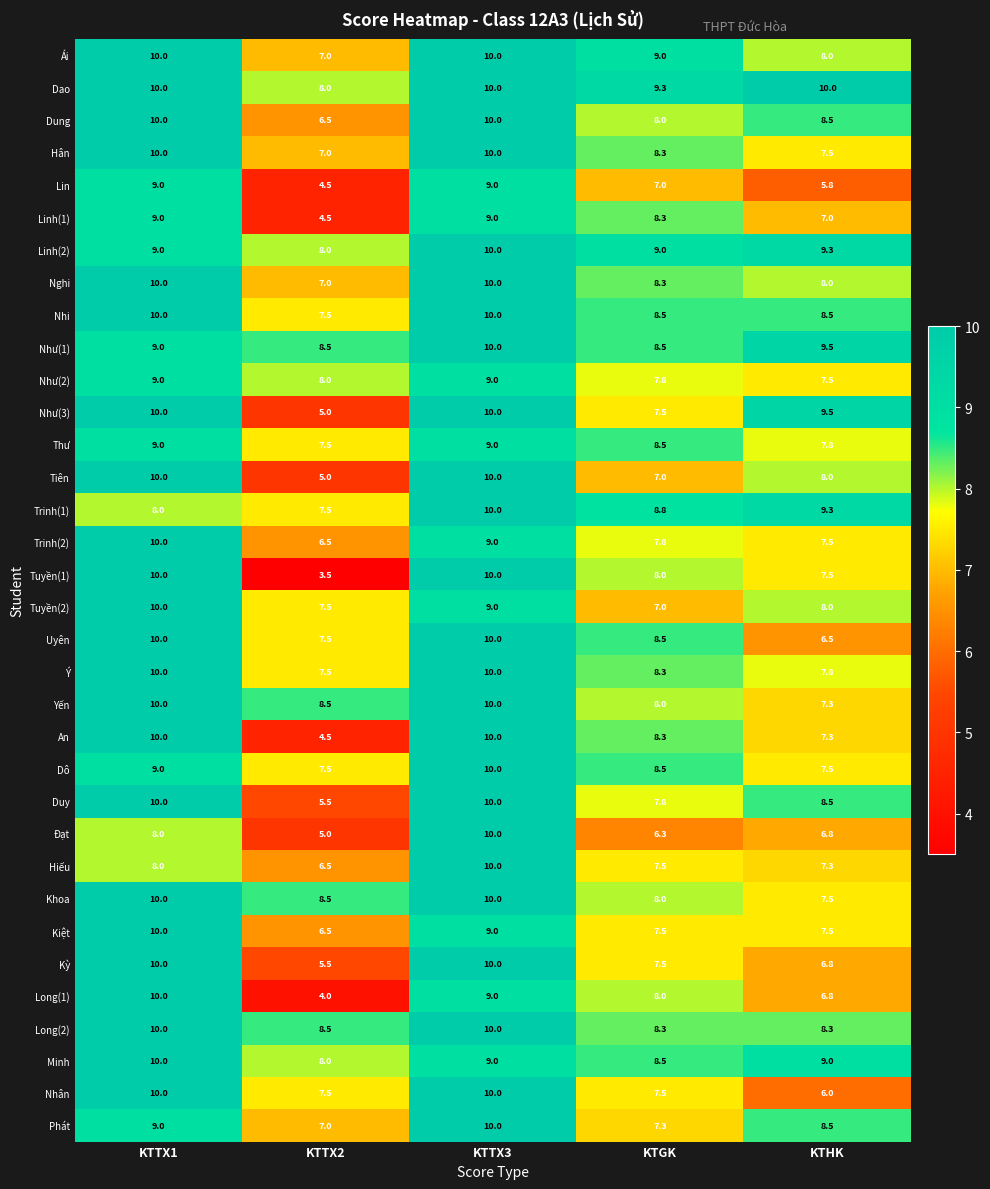

Which series has the largest range (max minus min)?

Tuyền(1)